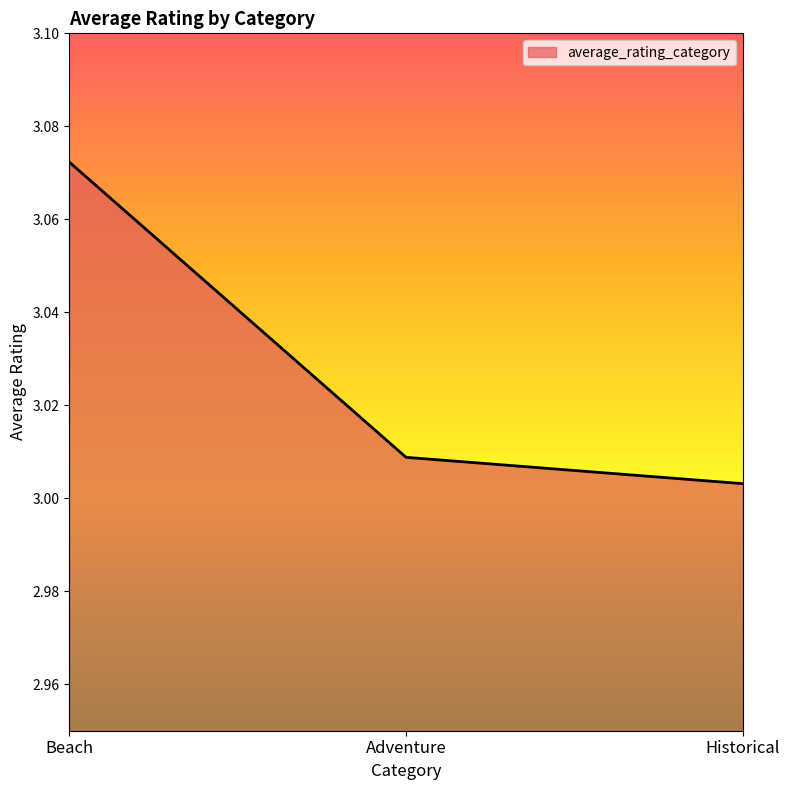

Is it true that the value at Adventure is 2.1?

False